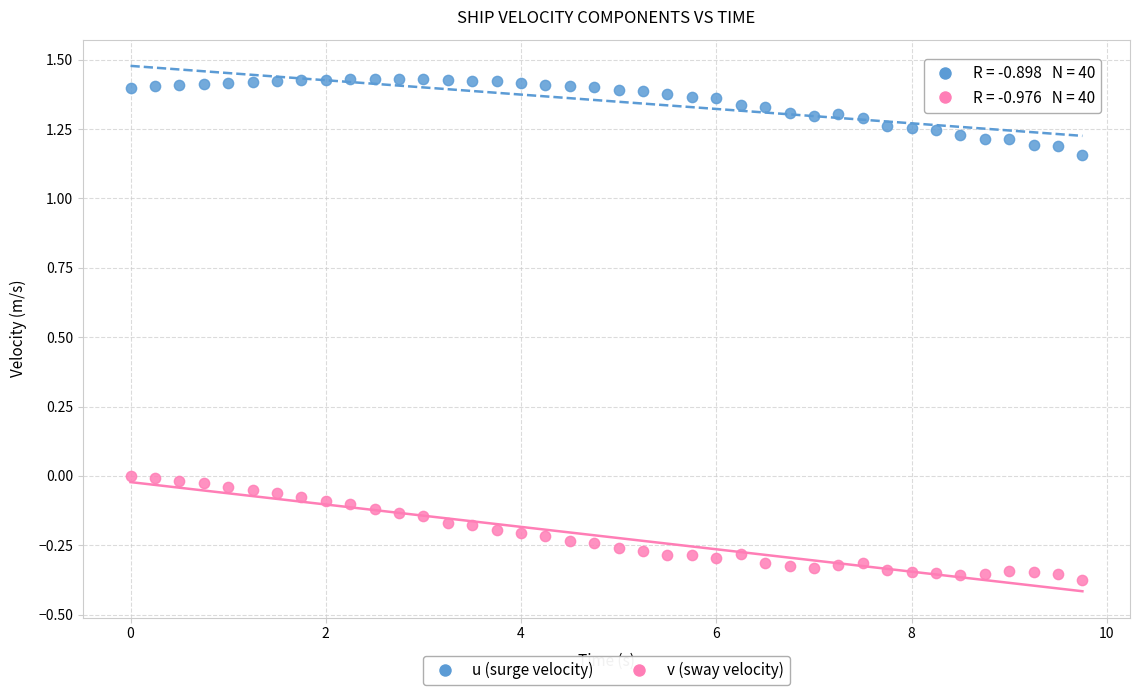

Across all data points, what is the range of Y values (max minus min)?

1.8